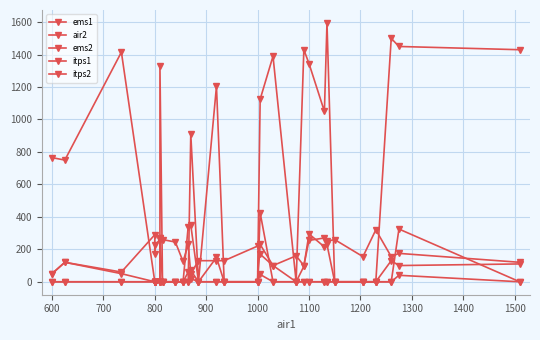

How many positive values does the ems1 series have?

15